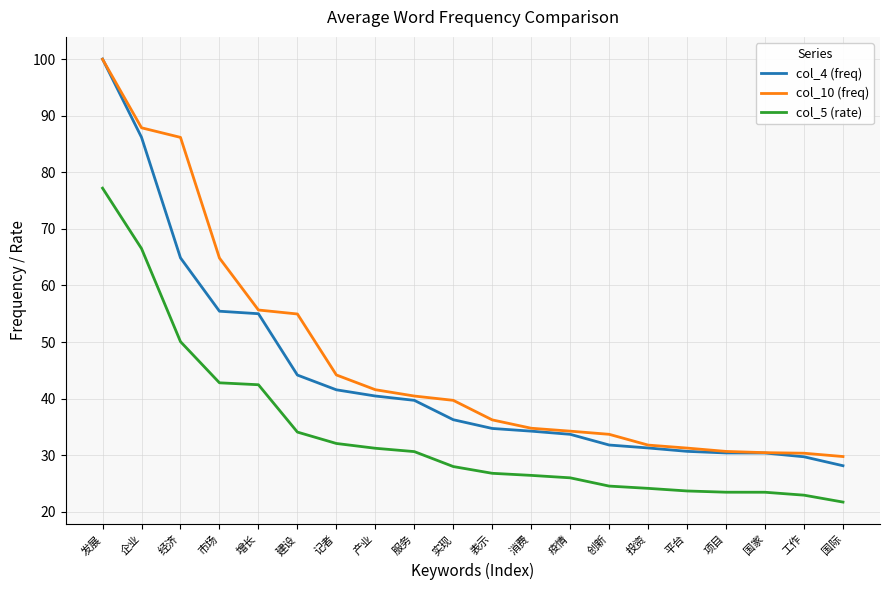

Which category has the lowest value in the col_5 (rate) series?

国际